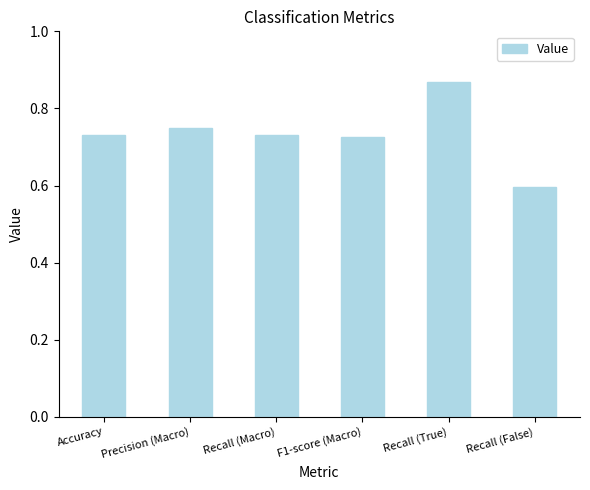

The chart shows a value of 0.1 at Recall (Macro). True or false?

False